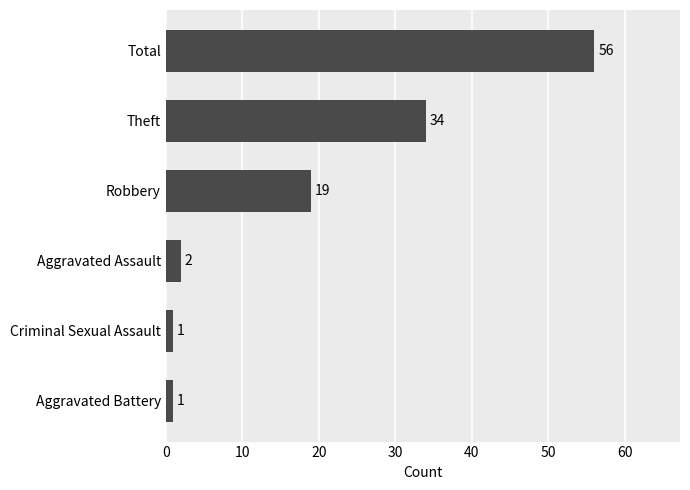

At which label is the value closest to 28?

Theft